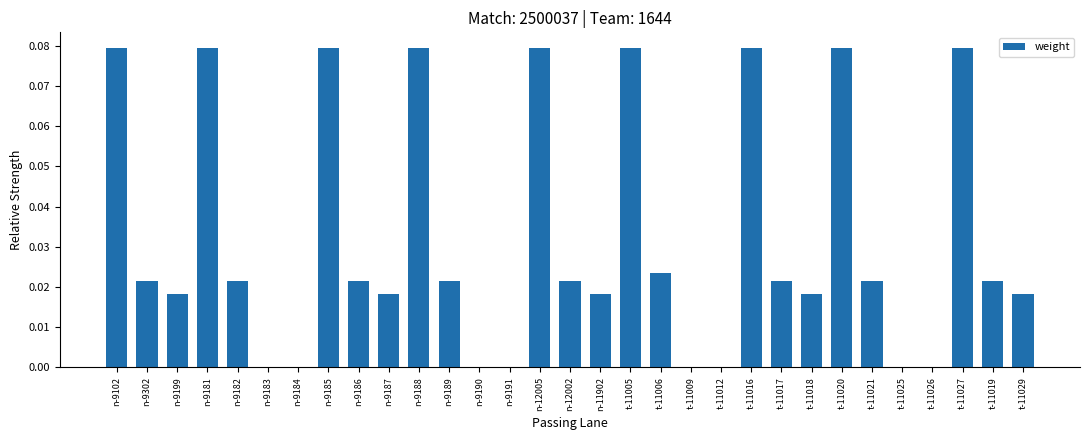

The value at t-11018 is 0.0. True or false?

True